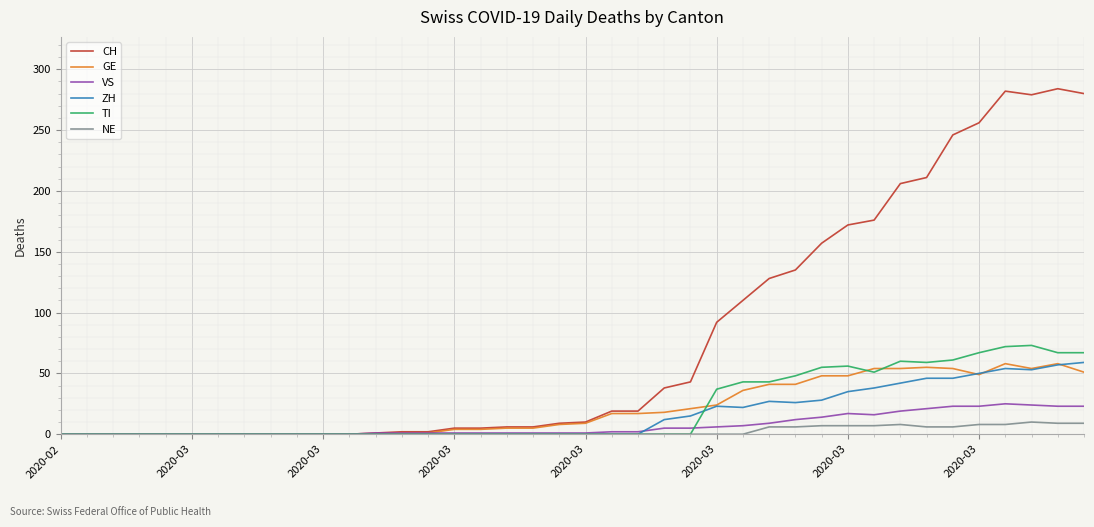

What is the maximum value for TI?

73